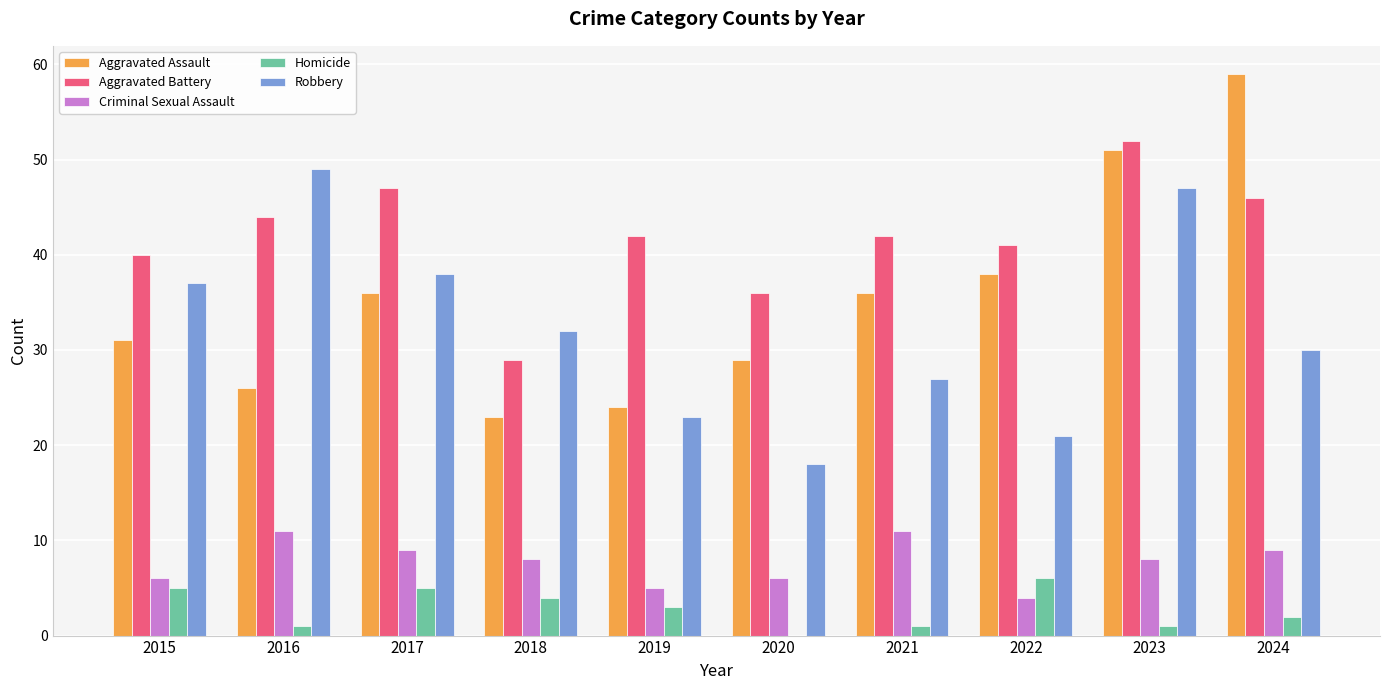

True or false: Criminal Sexual Assault has a value of 8 at 2018.

True